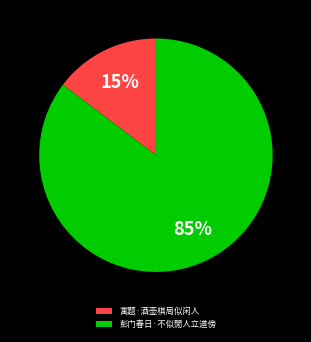

To the nearest percent, what portion does 彭门春日·不似閒人立道傍 represent?

85%